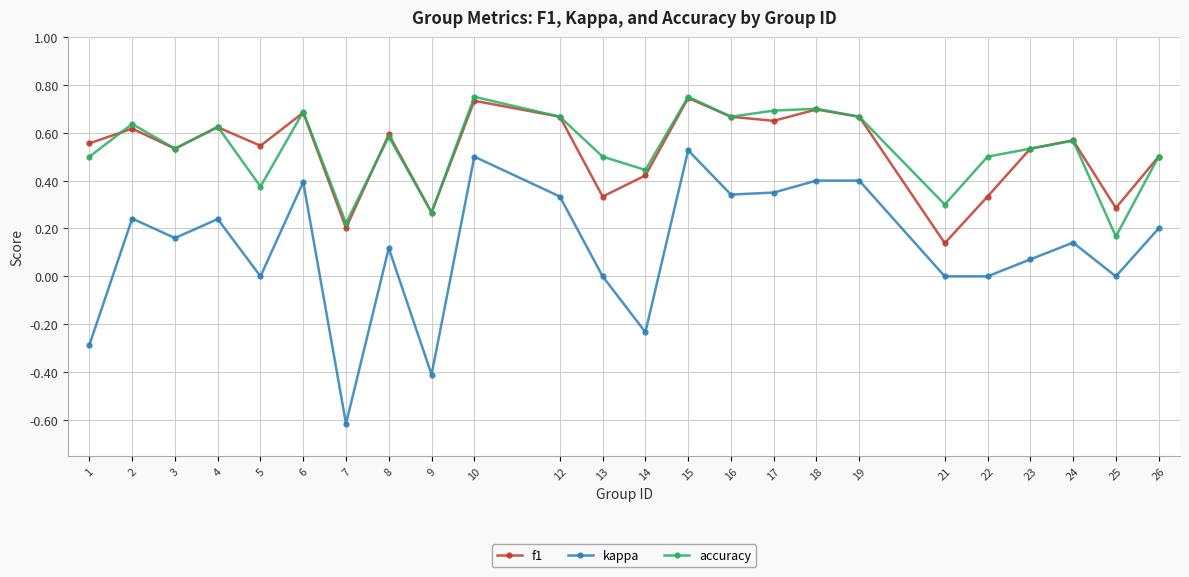

At which label does f1 reach its minimum?

21